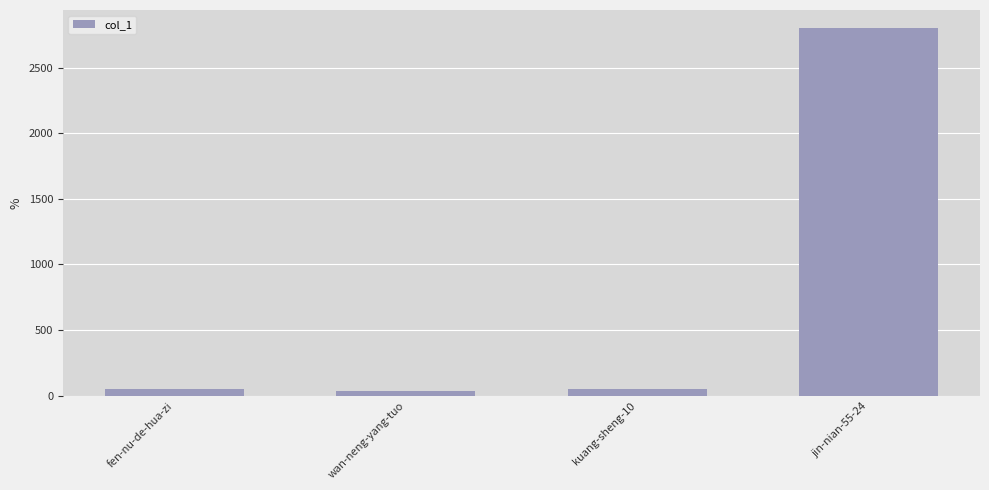

What is the maximum value shown in the chart?

2800